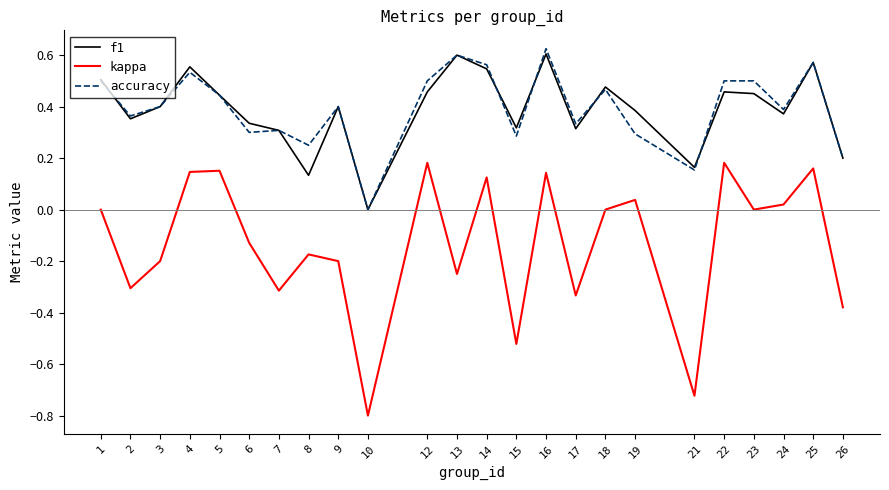

Which series has the largest range (max minus min)?

kappa